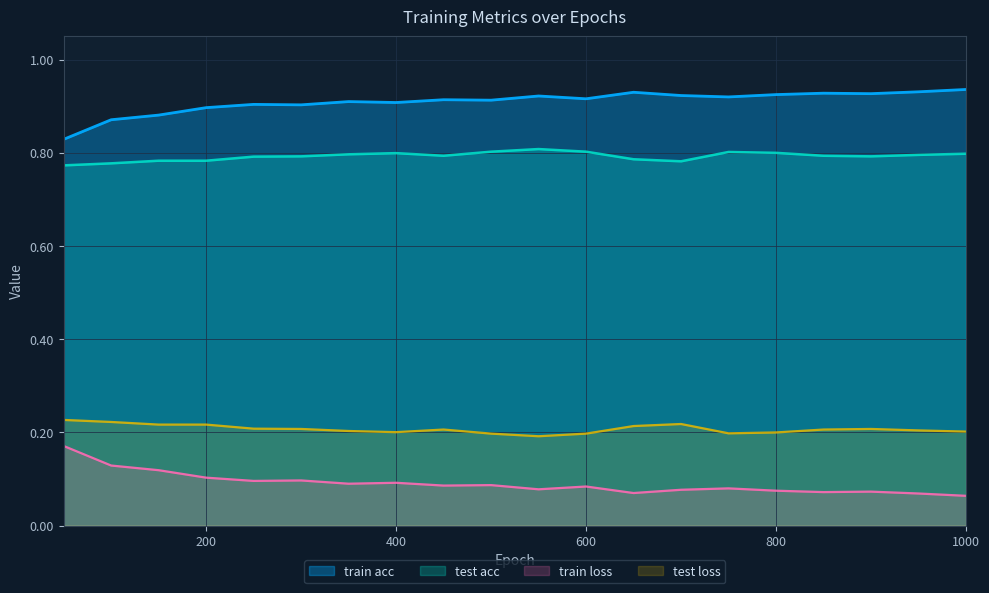

Reading left to right, what are all the values shown in this chart?

train acc: 0.8	0.9	0.9	0.9	0.9	0.9	0.9	0.9	0.9	0.9	0.9	0.9	0.9	0.9	0.9	0.9	0.9	0.9	0.9	0.9
test acc: 0.8	0.8	0.8	0.8	0.8	0.8	0.8	0.8	0.8	0.8	0.8	0.8	0.8	0.8	0.8	0.8	0.8	0.8	0.8	0.8
train loss: 0.2	0.1	0.1	0.1	0.1	0.1	0.1	0.1	0.1	0.1	0.1	0.1	0.1	0.1	0.1	0.1	0.1	0.1	0.1	0.1
test loss: 0.2	0.2	0.2	0.2	0.2	0.2	0.2	0.2	0.2	0.2	0.2	0.2	0.2	0.2	0.2	0.2	0.2	0.2	0.2	0.2